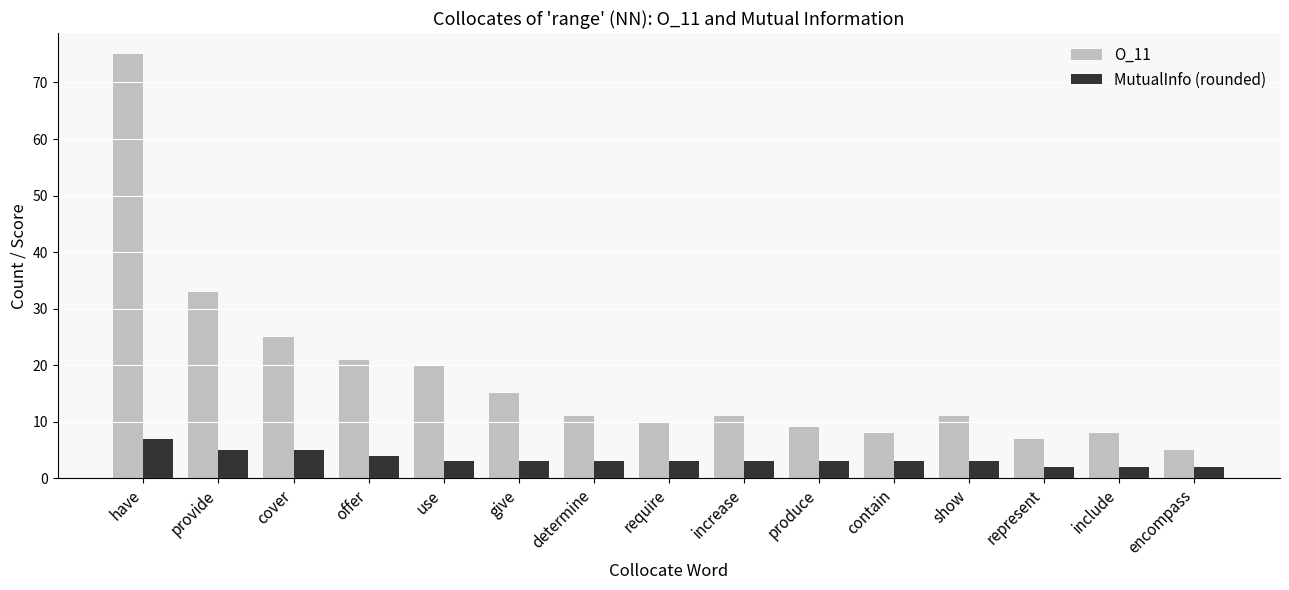

Rank the series by their maximum value, from lowest to highest.

MutualInfo (rounded), O_11